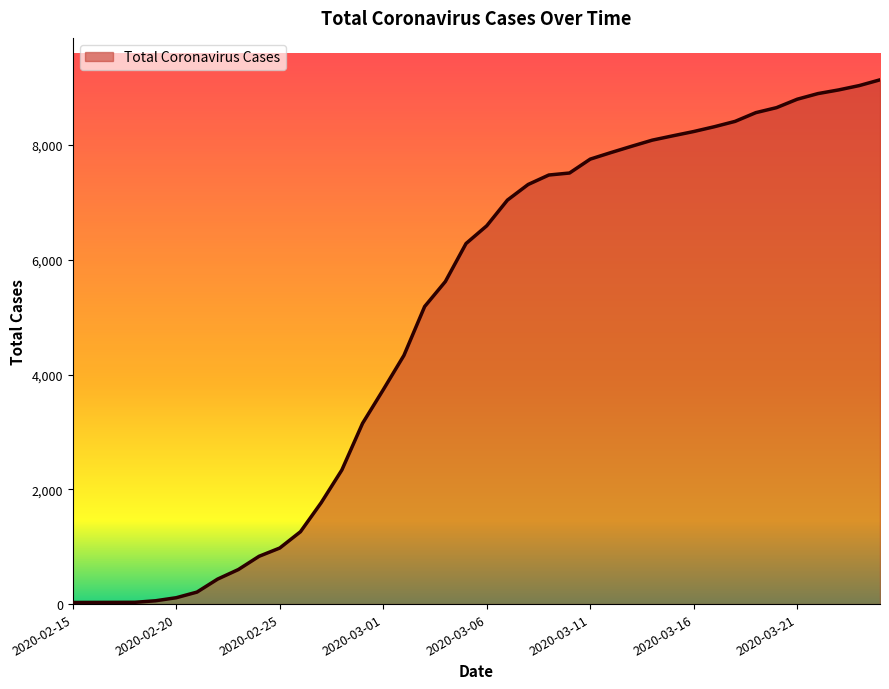

What is the difference between the maximum and minimum values?

9109